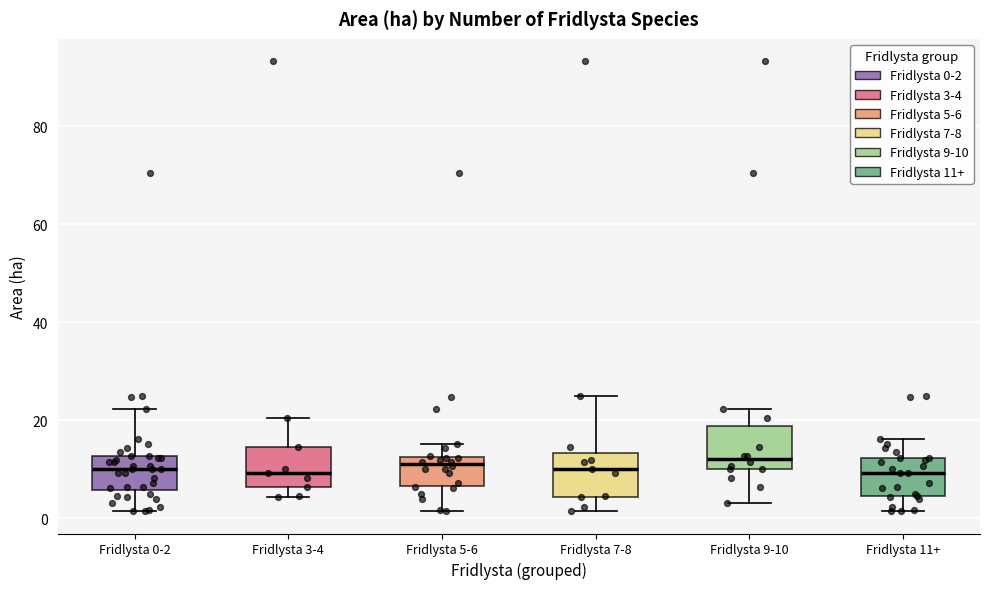

Where does the lower whisker of the box for Fridlysta 9-10 end on the y-axis? The values are not printed on the chart, so give them approximately, as read against the axis.

4